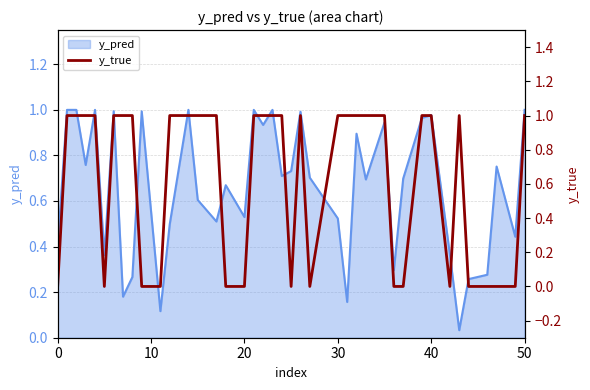

The chart shows a value of 1 at 20. True or false?

False